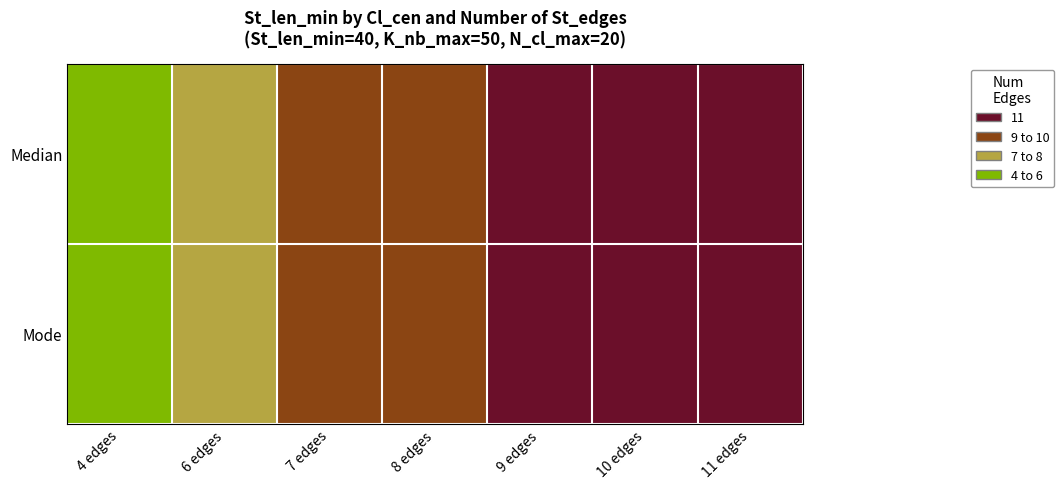

At which category does the chart reach its peak across all series?

11 edges